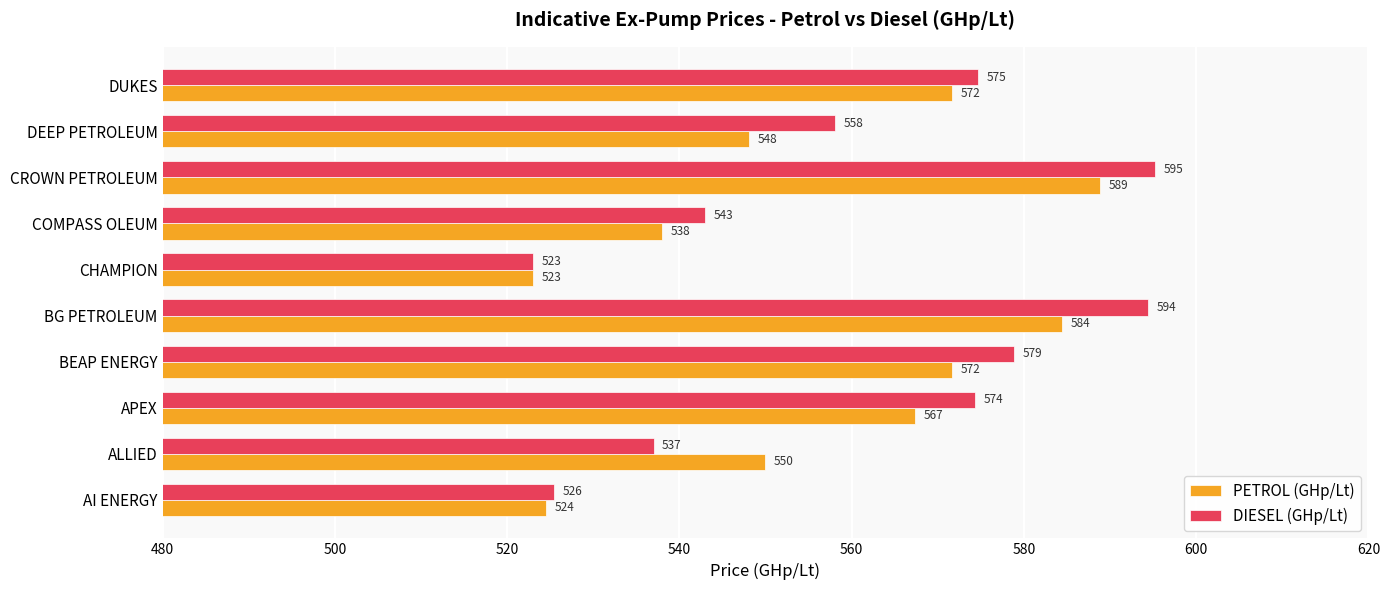

Which series changed the most between DEEP PETROLEUM and DUKES?

PETROL (GHp/Lt)